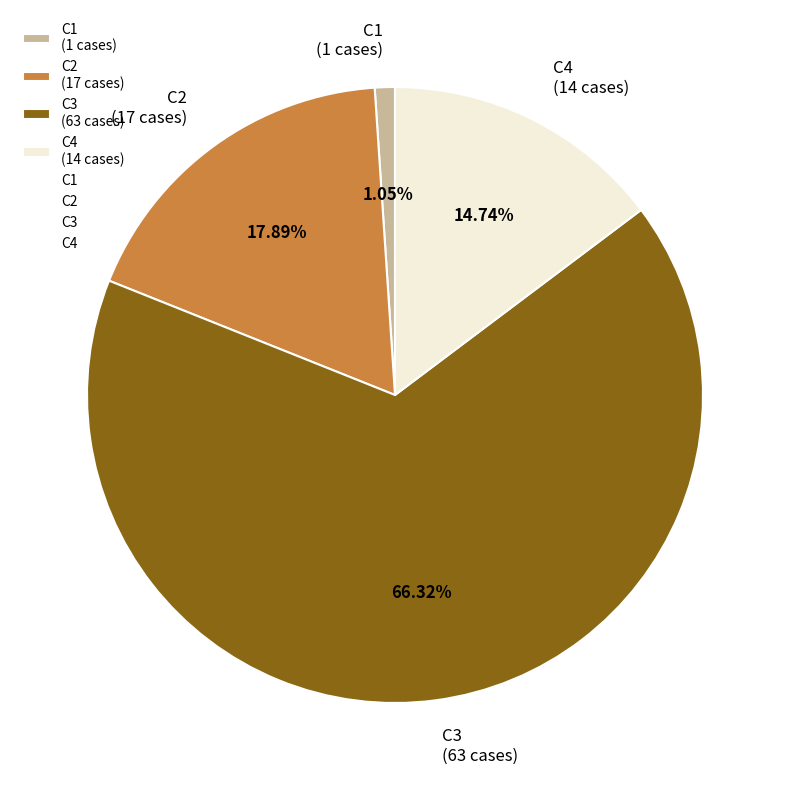

Which slice is the smallest?

C1